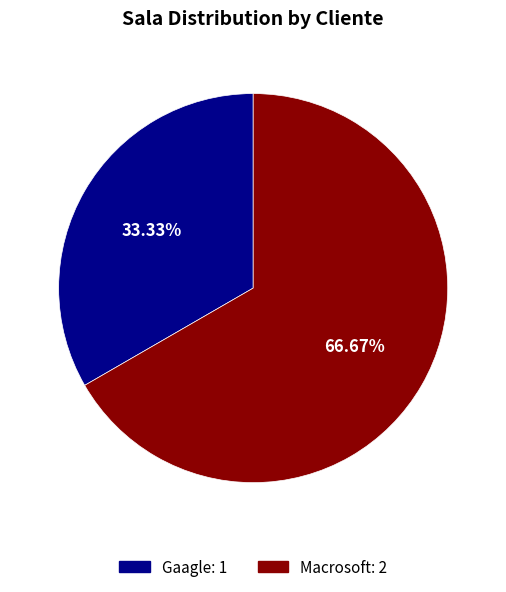

Rank the categories by value from lowest to highest.

Gaagle, Macrosoft